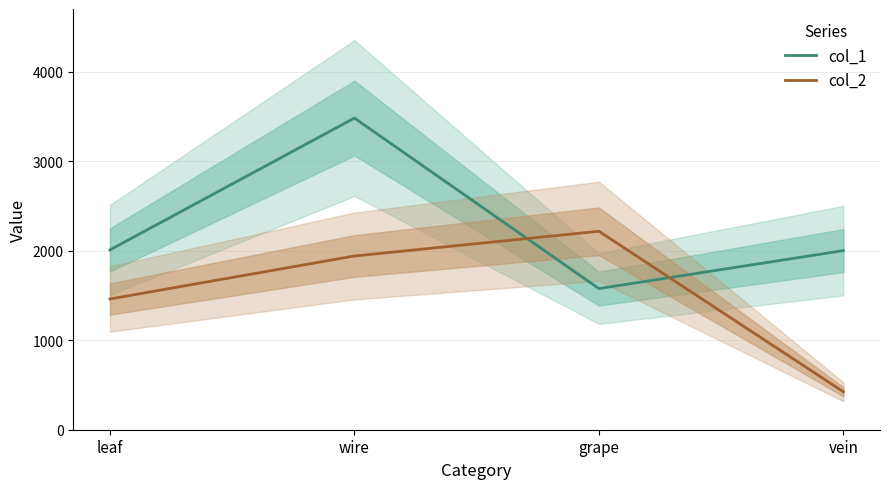

What is the sum of all col_2 values?

6040